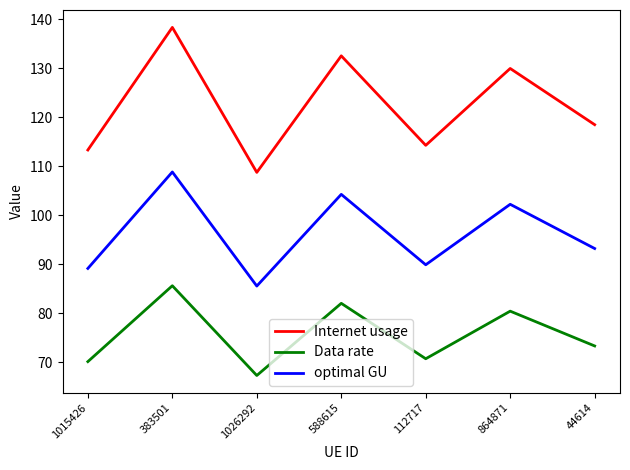

In optimal GU, how many points are lower than both neighbors (excluding endpoints)?

2